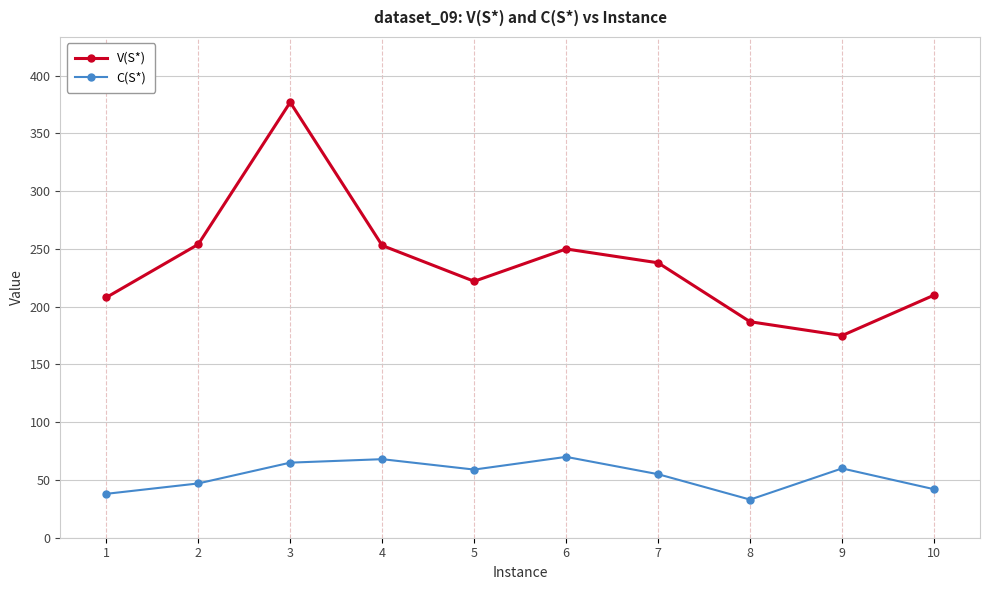

What is the value of the C(S*) point at the 6th from the left?

70